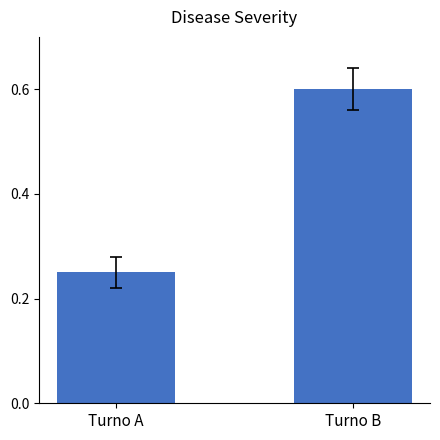

Which label corresponds to the smallest value in the chart?

Turno A